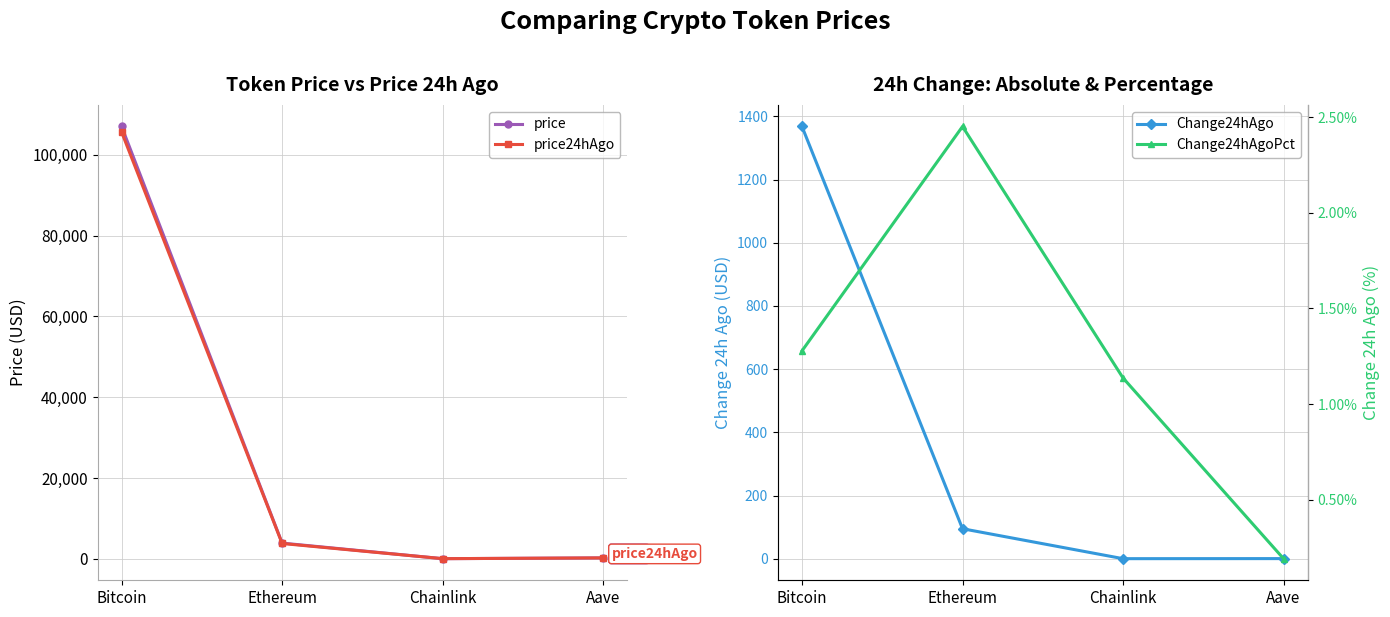

Which series has the largest total across all categories?

price